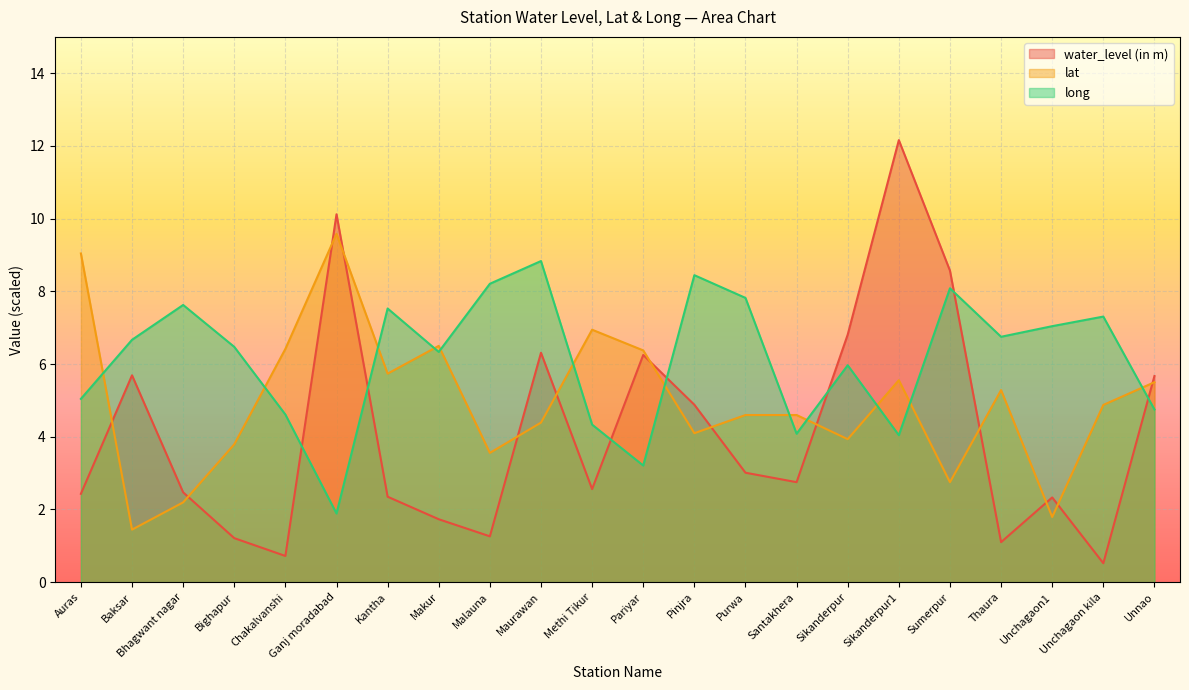

Reading left to right, list all the values displayed in this chart.

water_level (in m): Auras=2.4	Baksar=5.7	Bhagwant nagar=2.5	Bighapur=1.2	Chakalvanshi=0.7	Ganj moradabad=10.1	Kantha=2.4	Makur=1.7	Malauna=1.3	Maurawan=6.3	Methi Tikur=2.6	Pariyar=6.2	Pinjra=4.9	Purwa=3.0	Santakhera=2.8	Sikanderpur=6.8	Sikanderpur1=12.2	Sumerpur=8.6	Thaura=1.1	Unchagaon1=2.3	Unchagaon kila=0.5	Unnao=5.7
lat: Auras=9.0	Baksar=1.4	Bhagwant nagar=2.2	Bighapur=3.8	Chakalvanshi=6.4	Ganj moradabad=9.6	Kantha=5.7	Makur=6.5	Malauna=3.6	Maurawan=4.4	Methi Tikur=6.9	Pariyar=6.4	Pinjra=4.1	Purwa=4.6	Santakhera=4.6	Sikanderpur=3.9	Sikanderpur1=5.6	Sumerpur=2.7	Thaura=5.3	Unchagaon1=1.8	Unchagaon kila=4.9	Unnao=5.5
long: Auras=5.0	Baksar=6.7	Bhagwant nagar=7.6	Bighapur=6.5	Chakalvanshi=4.6	Ganj moradabad=1.9	Kantha=7.5	Makur=6.3	Malauna=8.2	Maurawan=8.8	Methi Tikur=4.3	Pariyar=3.2	Pinjra=8.4	Purwa=7.8	Santakhera=4.1	Sikanderpur=6.0	Sikanderpur1=4.0	Sumerpur=8.1	Thaura=6.7	Unchagaon1=7.0	Unchagaon kila=7.3	Unnao=4.7